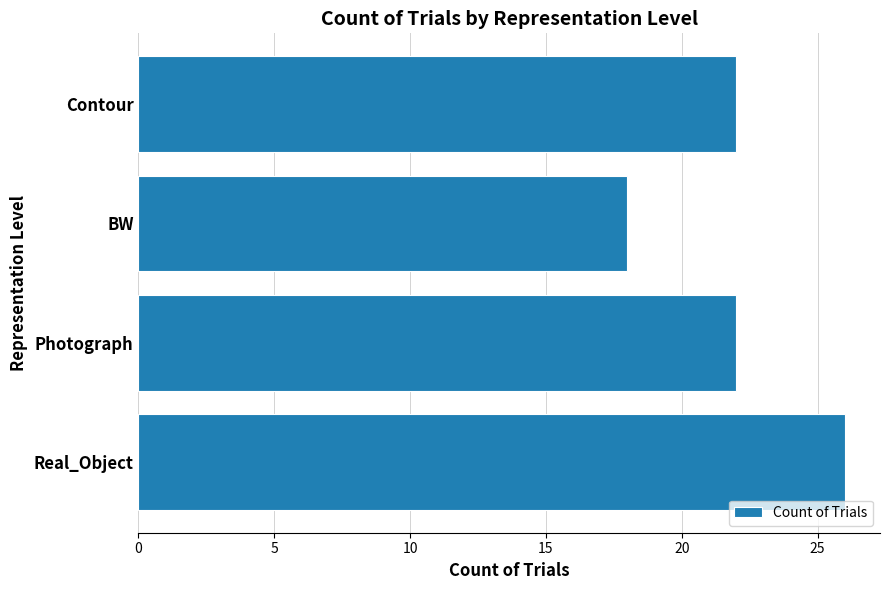

Are the bars horizontal?

Yes